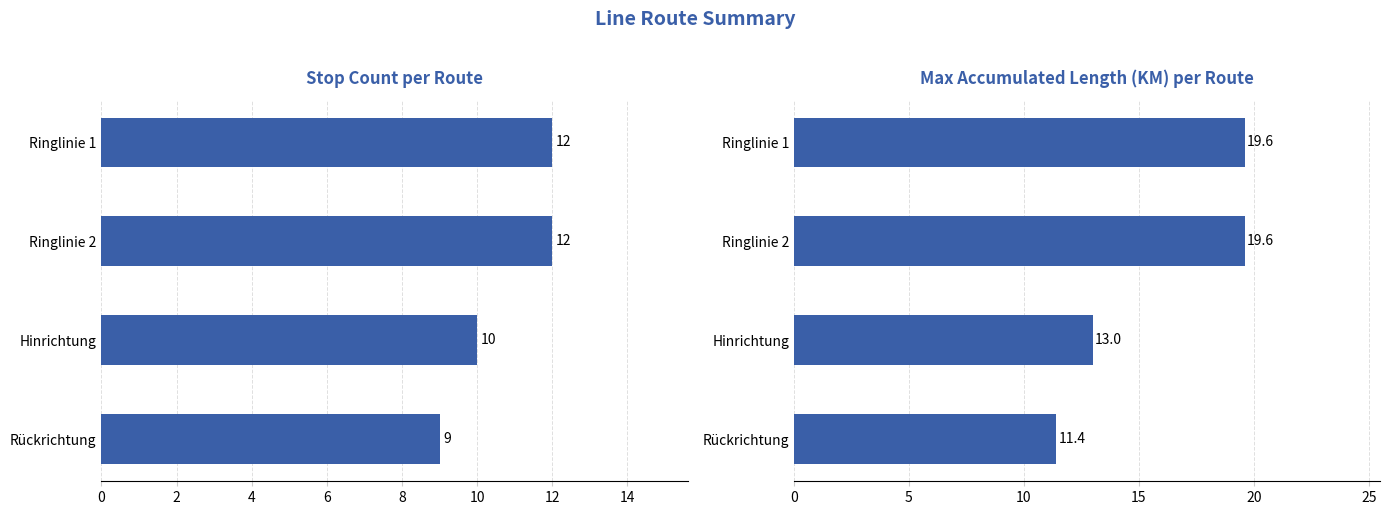

Reading right to left, transcribe all the data shown in this chart.

Stop Count: 9.0	10.0	12.0	12.0
Max ACCUMLENGTH: 11.4	13.0	19.6	19.6